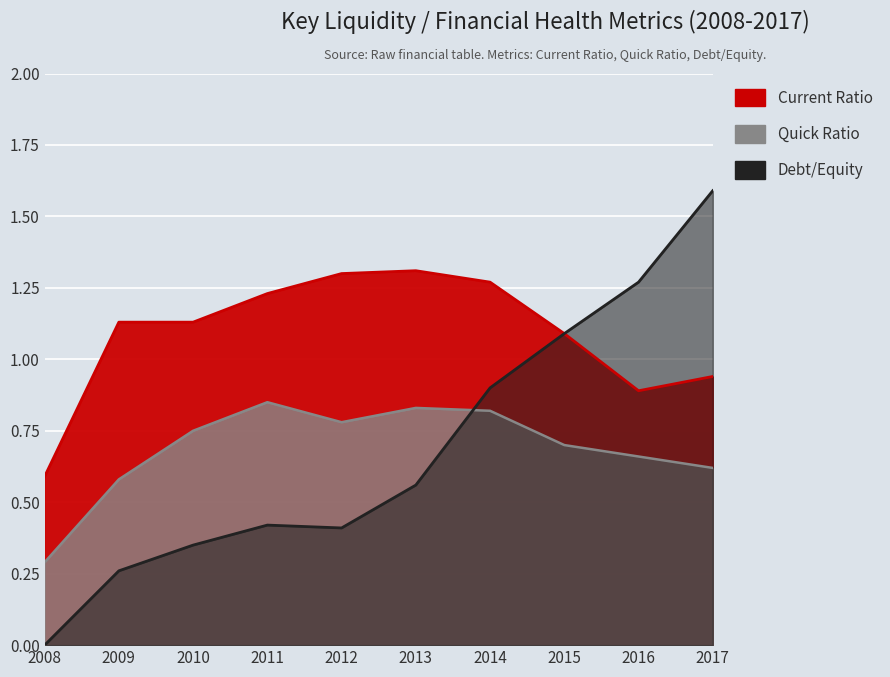

The Debt/Equity series shows 0.3 at 2013. True or false?

False